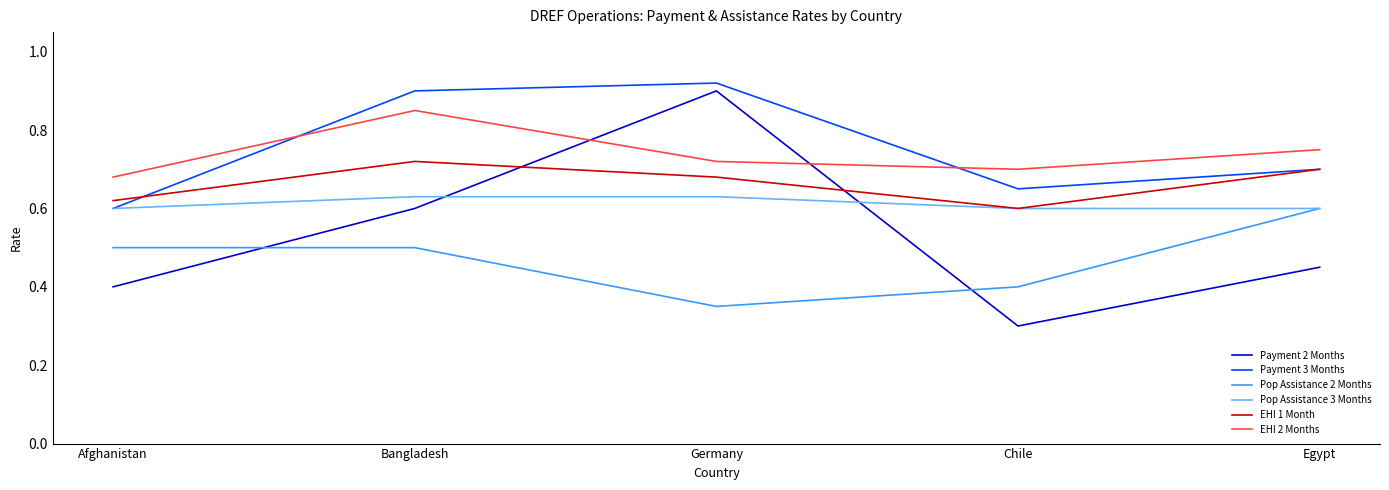

At which label does Pop Assistance 2 Months reach its minimum?

Germany